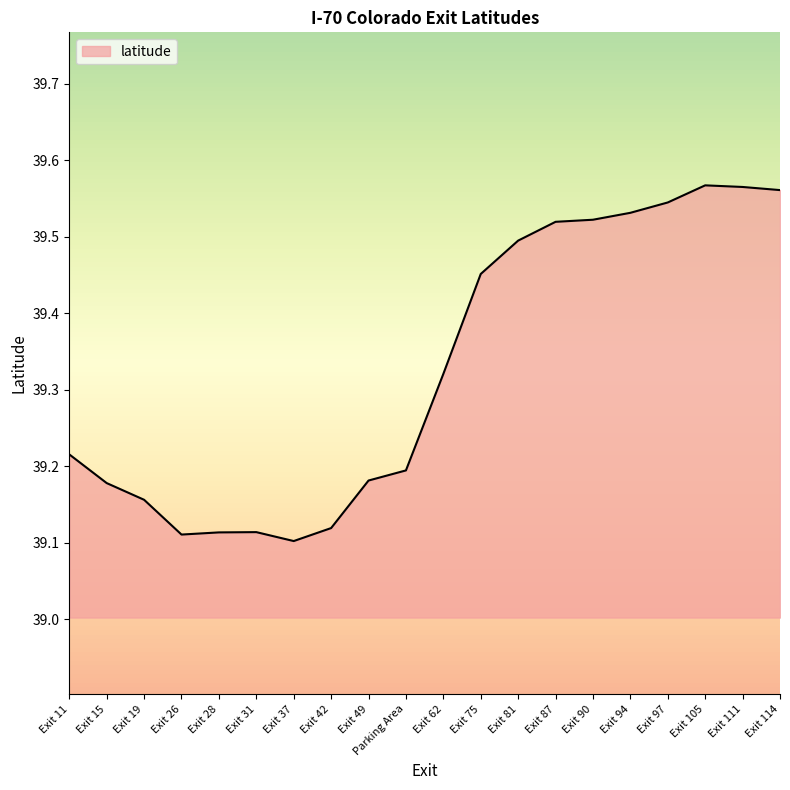

Count the values in the range 39 to 40.

20